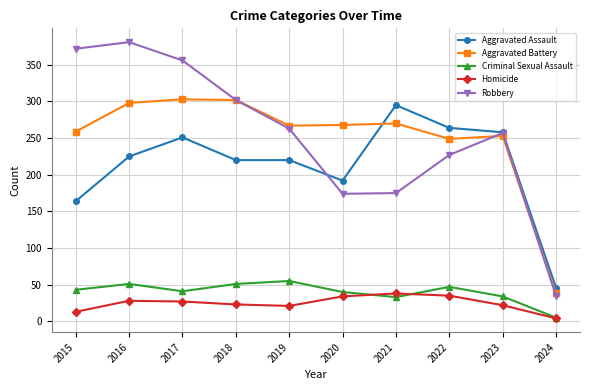

True or false: Criminal Sexual Assault and Robbery intersect in this chart.

False